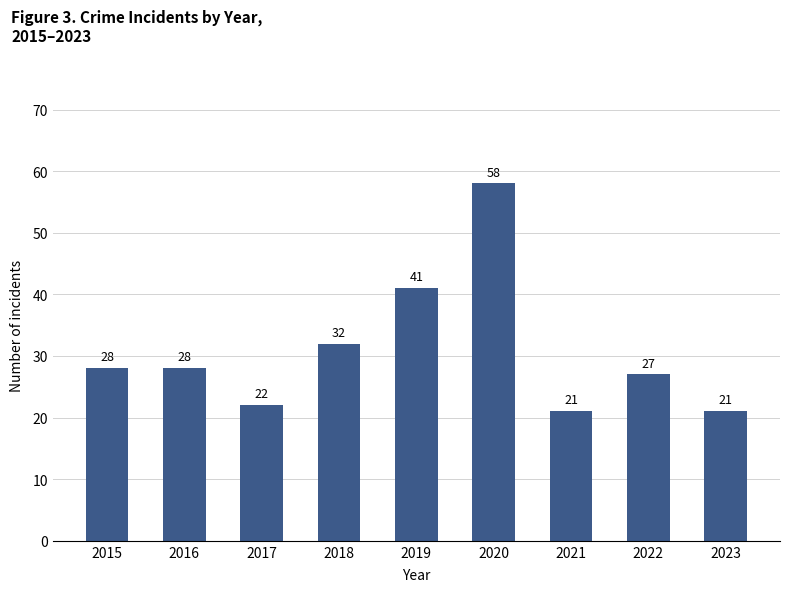

Reading right to left, what are all the values shown in this chart?

2023=21	2022=27	2021=21	2020=58	2019=41	2018=32	2017=22	2016=28	2015=28